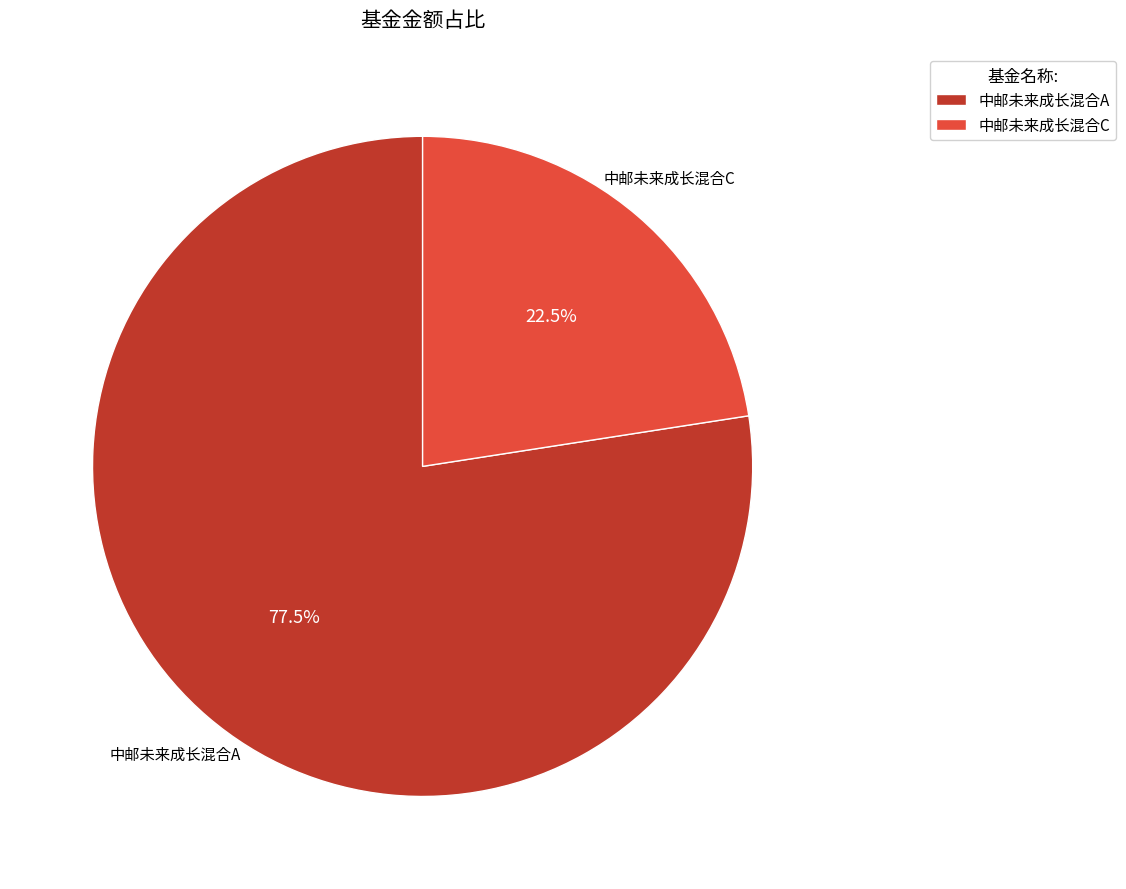

Count the number of slices in the pie.

2